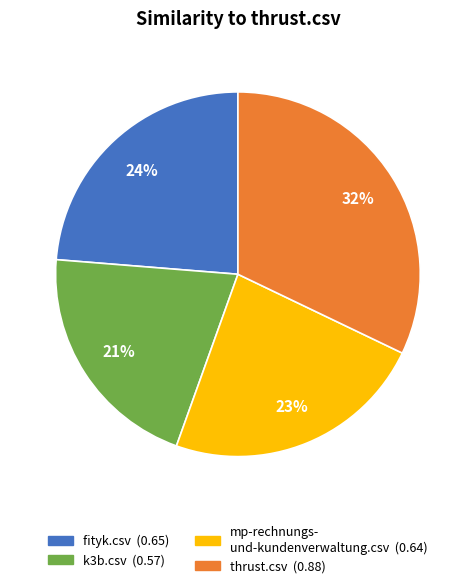

To the nearest percent, what is the difference between the largest and smallest slice percentages?

11%